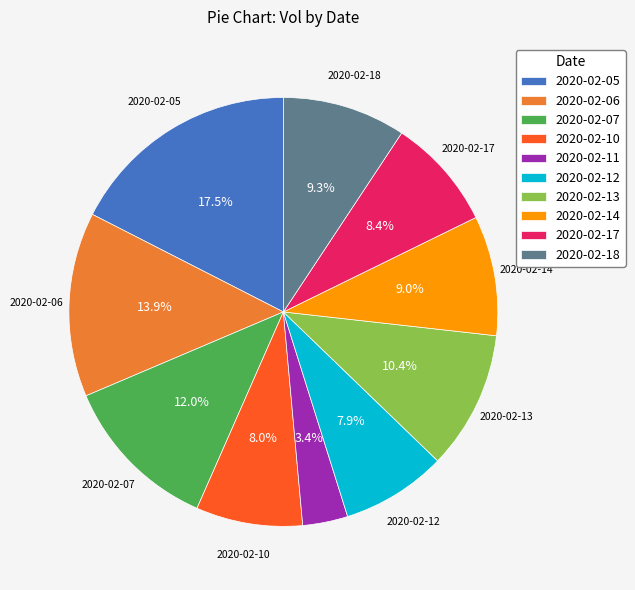

To the nearest percent, what is the difference between the largest and smallest slice percentages?

14%